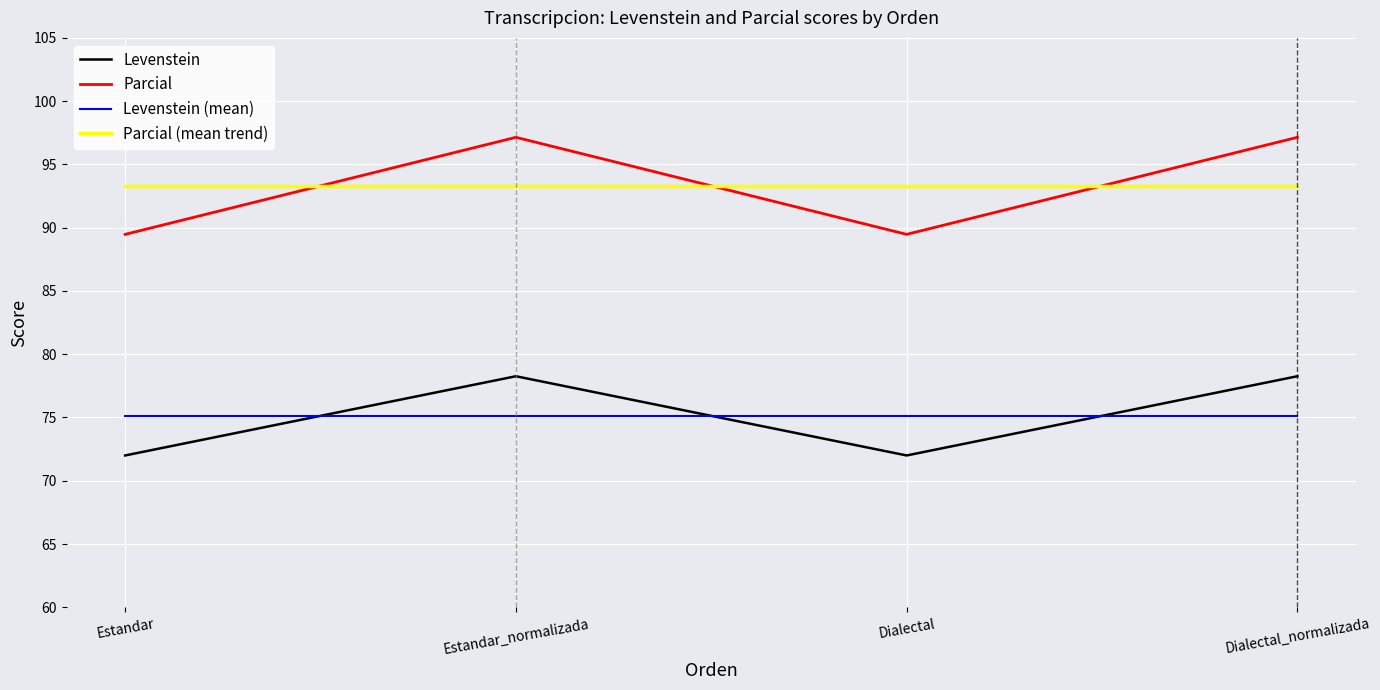

Is the value of Levenstein (mean) at Estandar greater than the value of Levenstein at Estandar_normalizada?

No